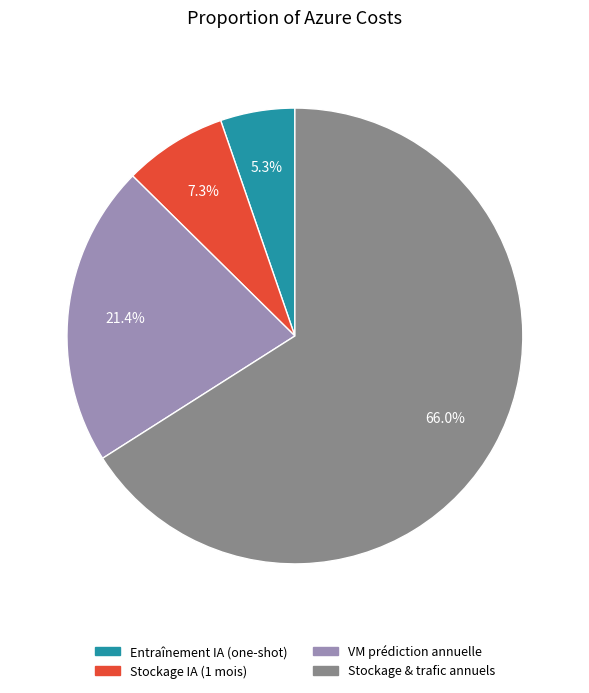

Between Entraînement IA (one-shot) and VM prédiction annuelle, which is larger?

VM prédiction annuelle